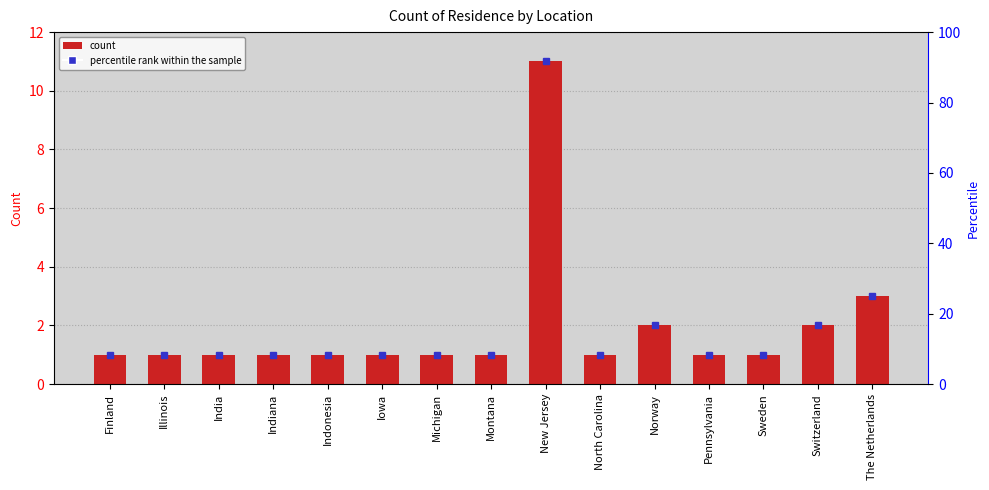

What is the maximum value shown in the chart?

11